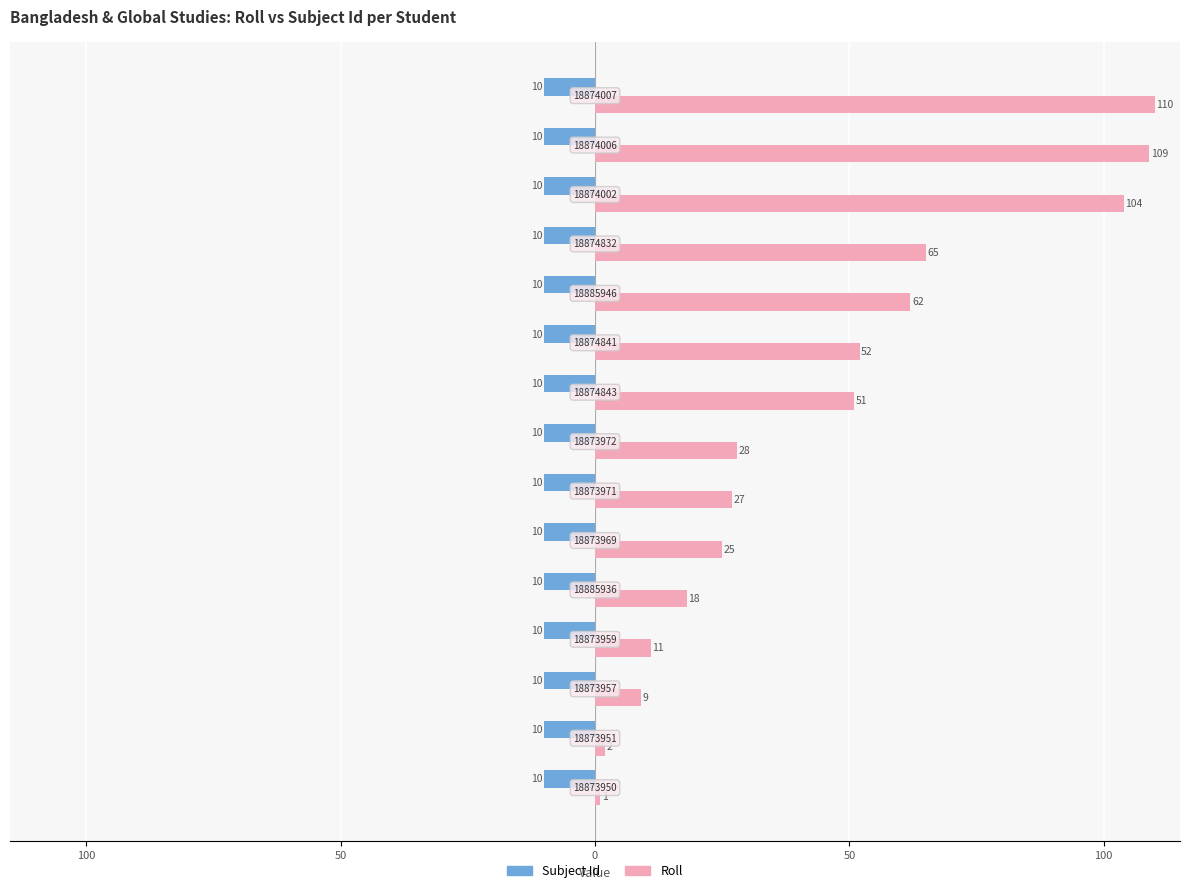

What is the greatest value displayed?

110.0